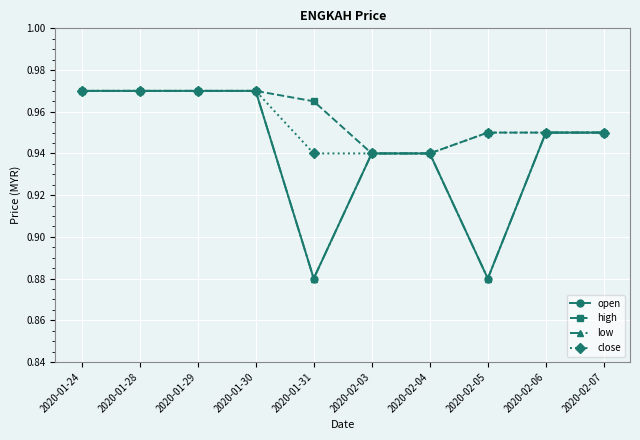

What is the average value of the low series?

0.9